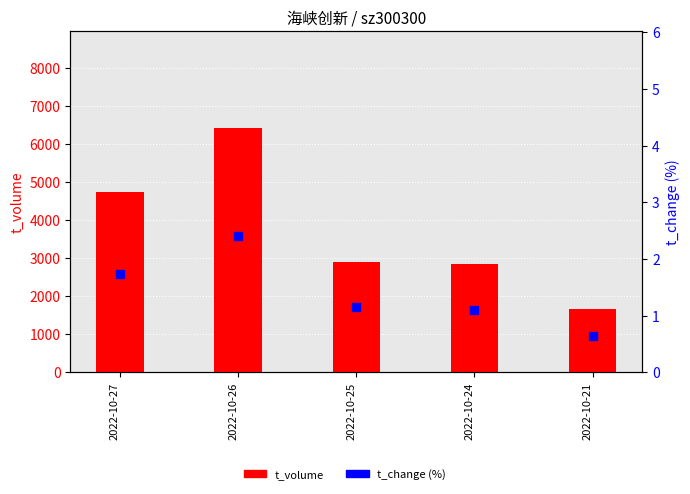

Which series contains the lowest Y value?

t_change (%)